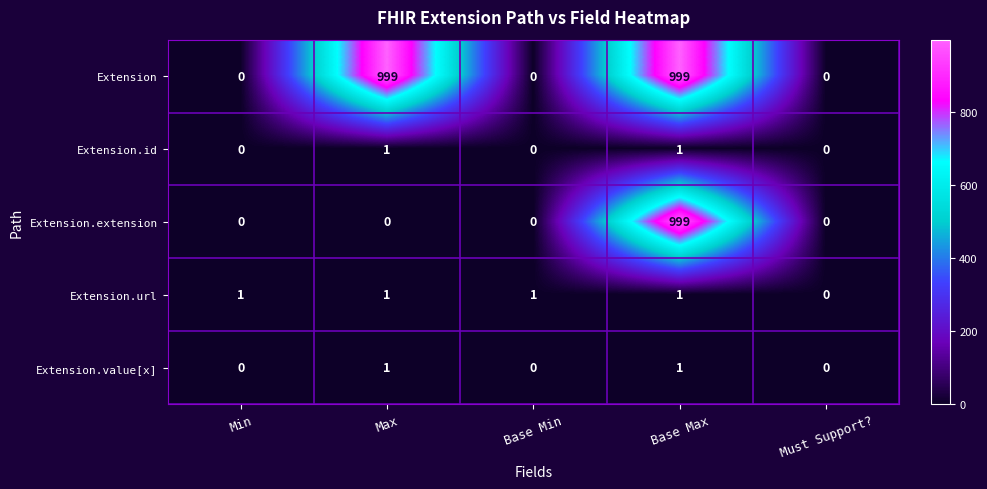

Reading left to right, transcribe all the data shown in this chart.

Extension: 0	999	0	999	0
Extension.id: 0	1	0	1	0
Extension.extension: 0	0	0	999	0
Extension.url: 1	1	1	1	0
Extension.value[x]: 0	1	0	1	0